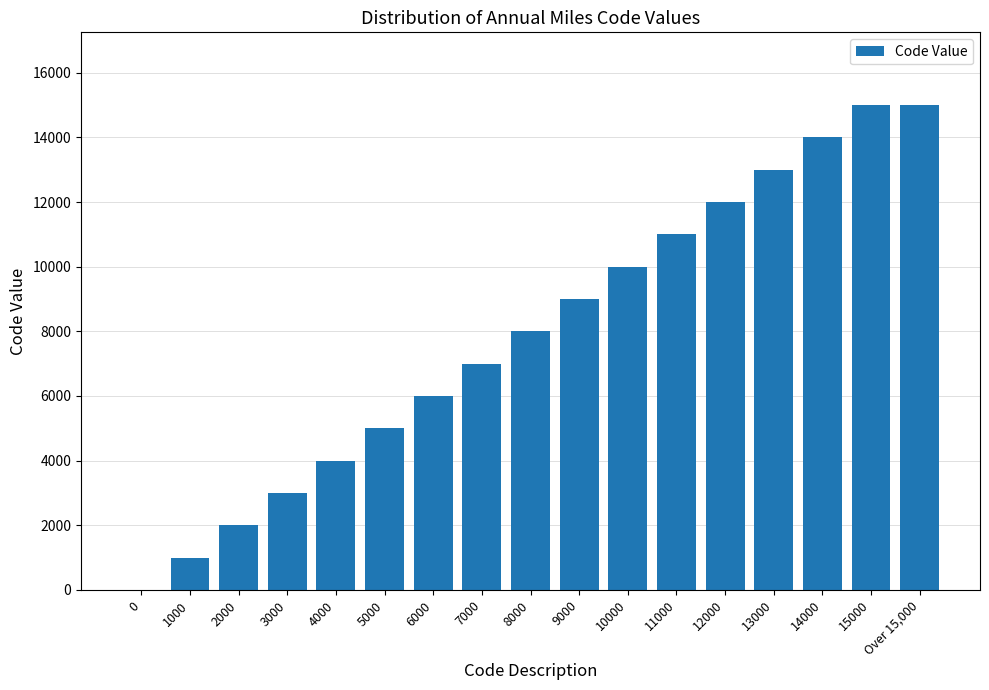

The value at 10000 is 10000. True or false?

True